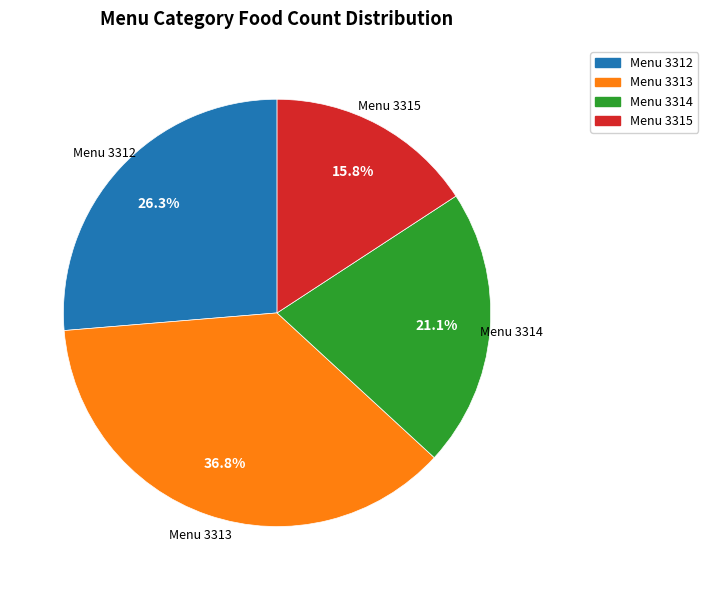

Does any single category account for the majority?

No